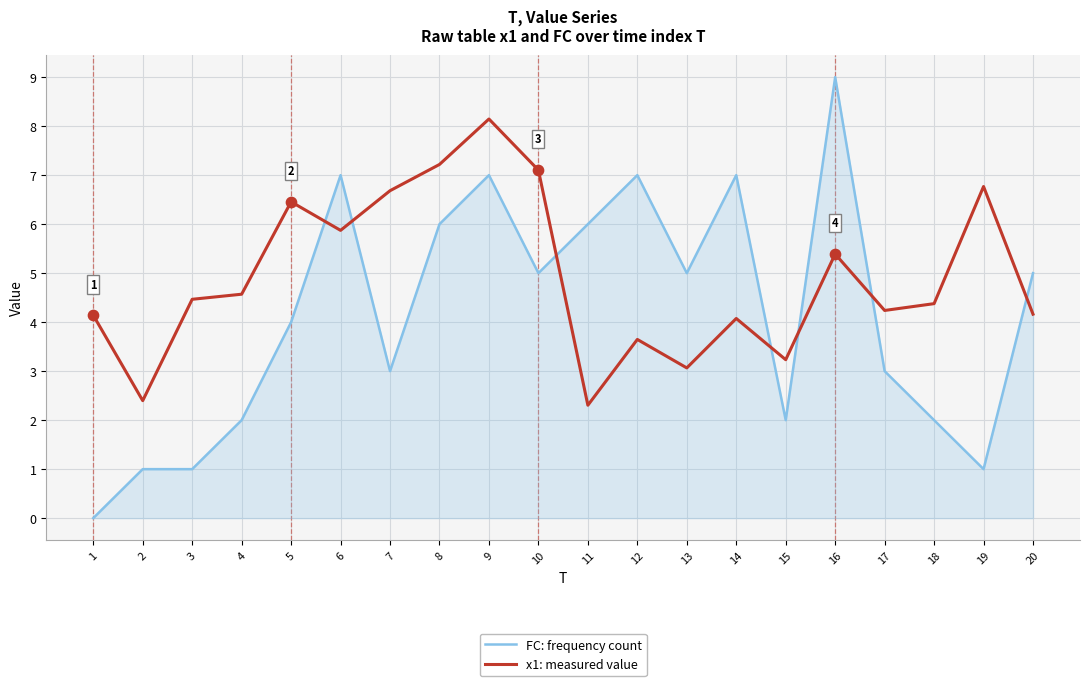

Which series changed the most between 2 and 14?

FC: frequency count